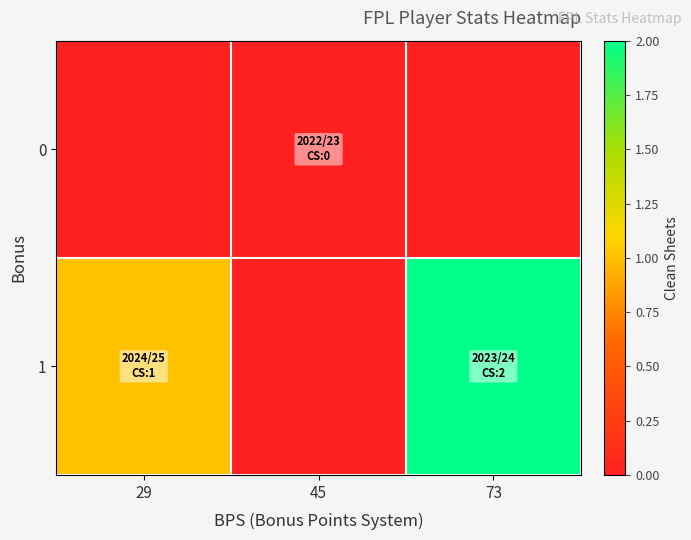

Which series changed the most between 45 and 73?

1